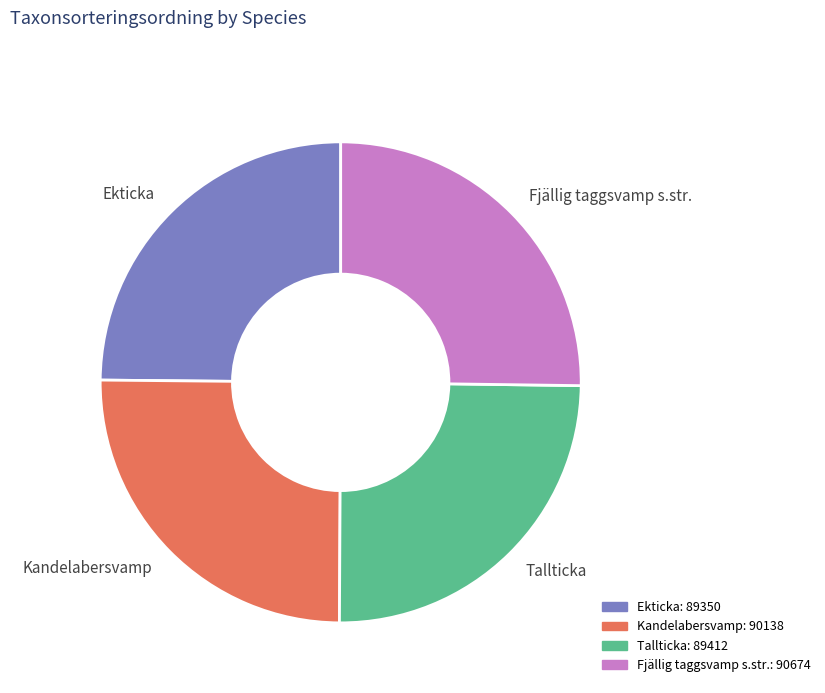

What is the ratio of the value at Ekticka to the value at Fjällig taggsvamp s.str.?

1.0